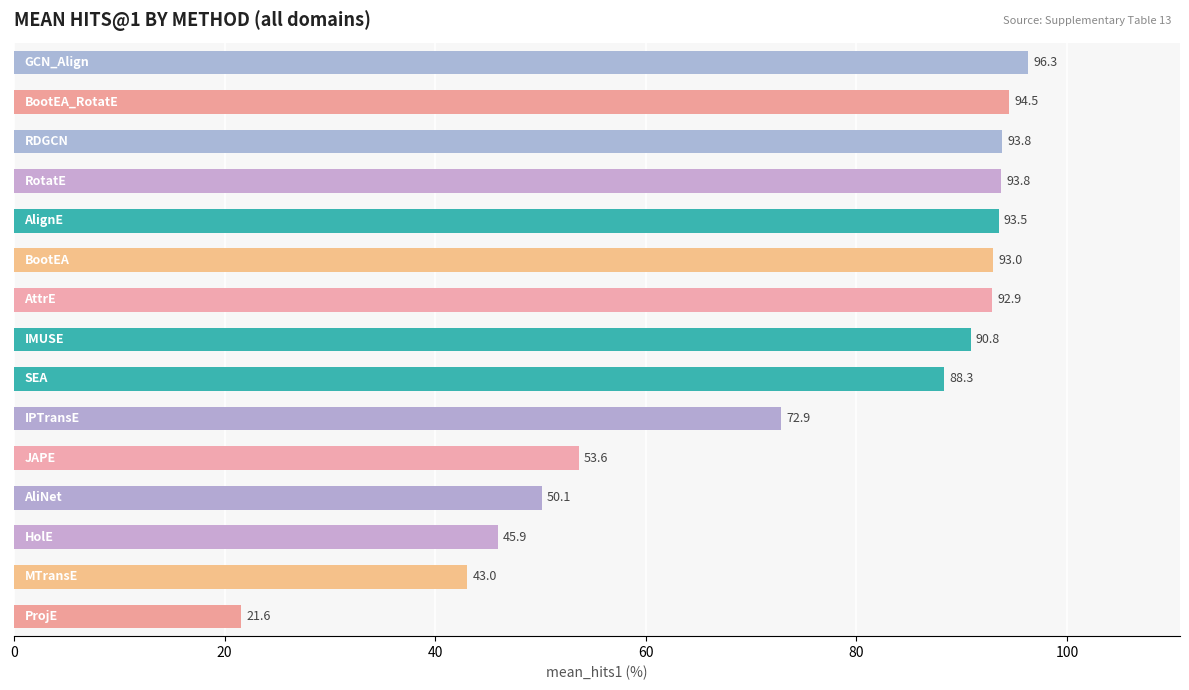

What is the difference between the maximum and minimum values?

74.7